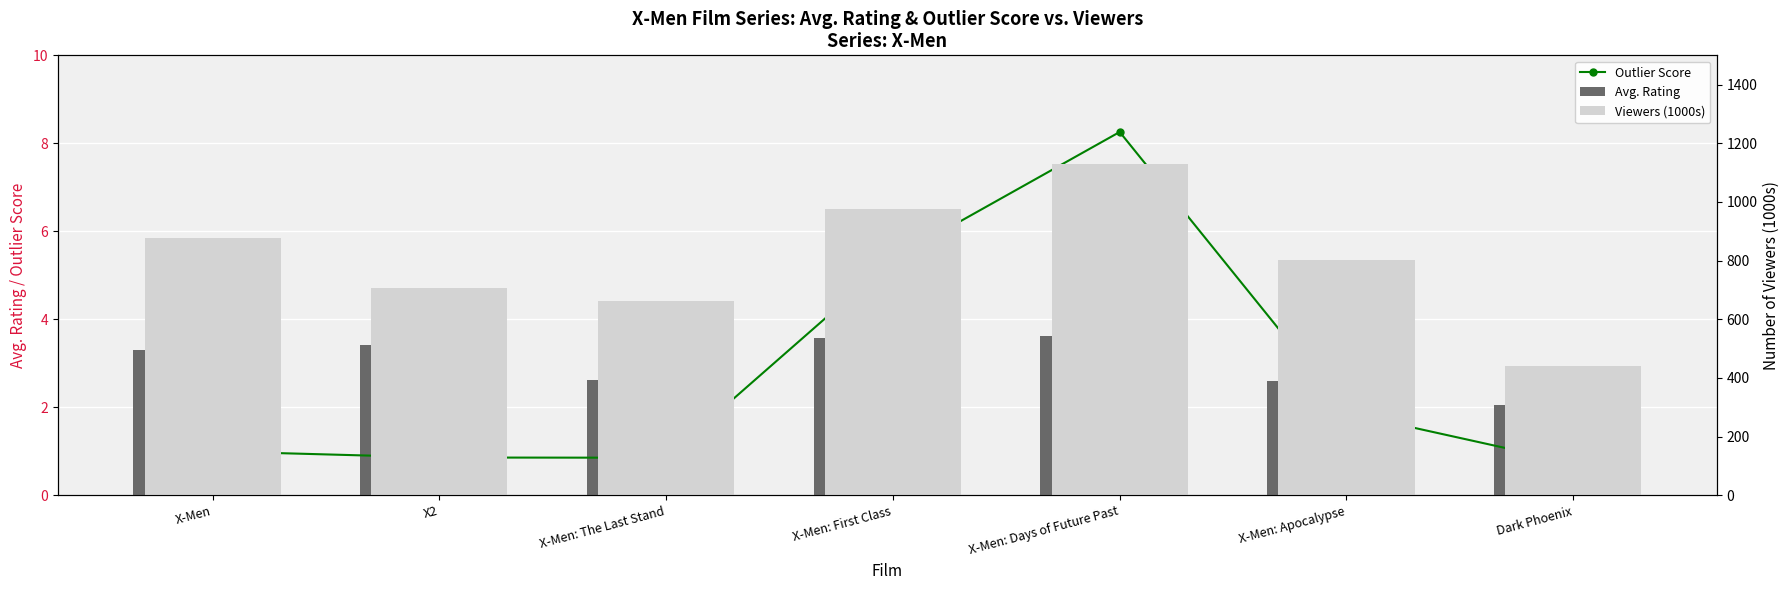

Which series changed the most between X-Men and X-Men: The Last Stand?

Viewers (1000s)